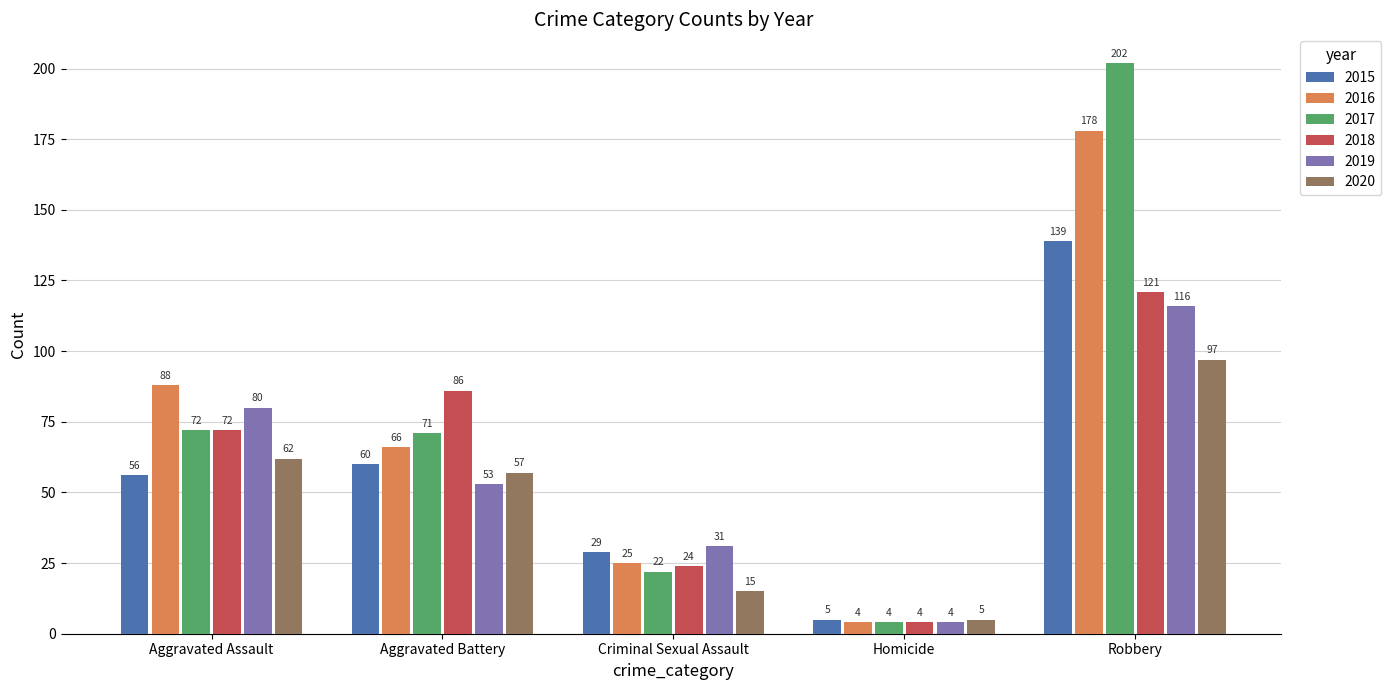

What is the highest value of the 2019 series?

116